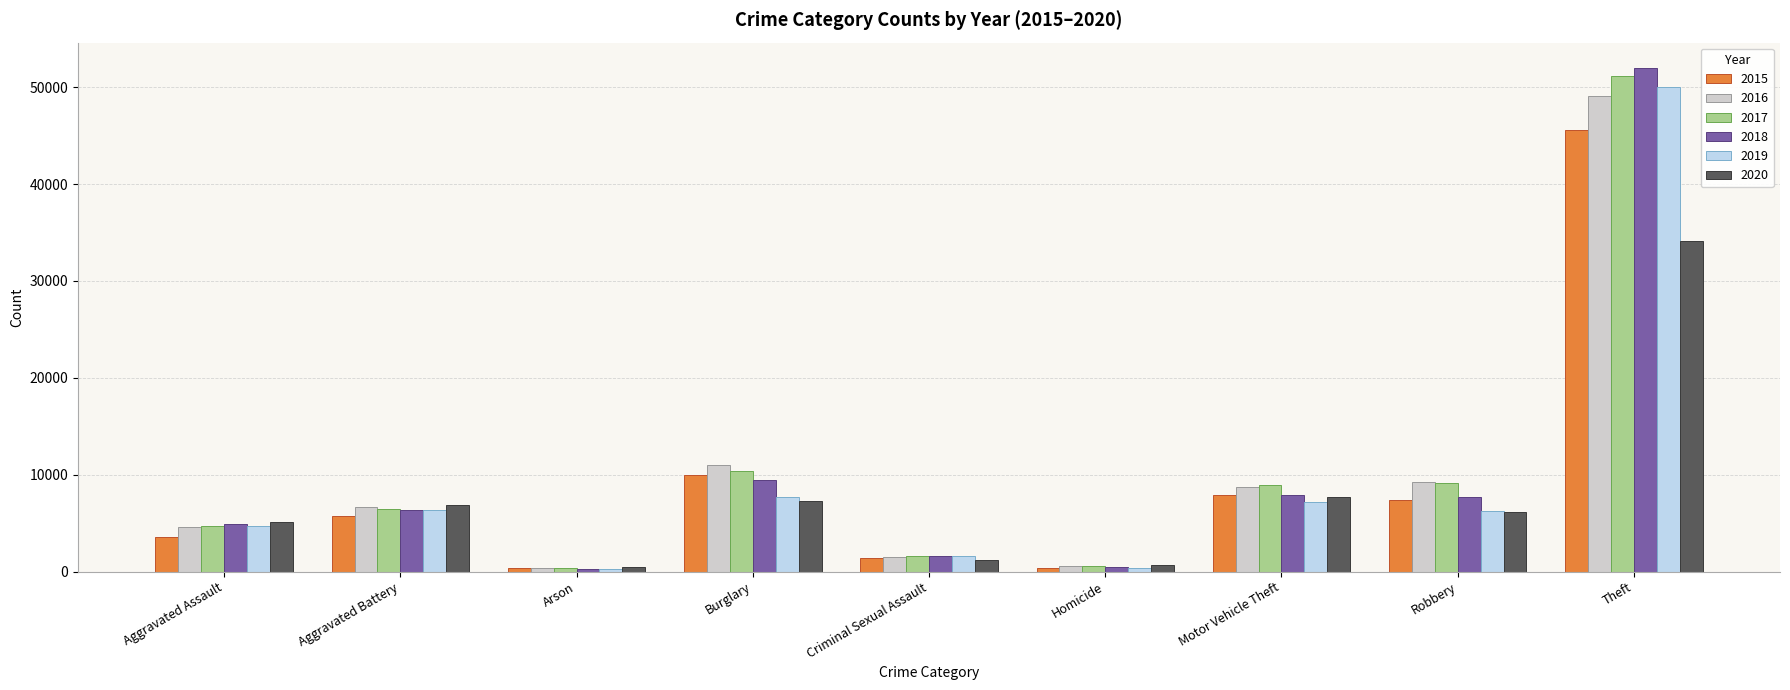

What is the difference between the 2015 values at Aggravated Battery and Arson?

5352